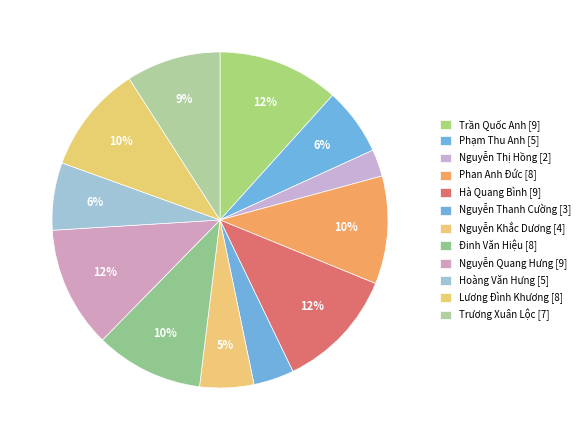

Do Lương Đình Khương and Phan Anh Đức together represent more than half of the pie?

No